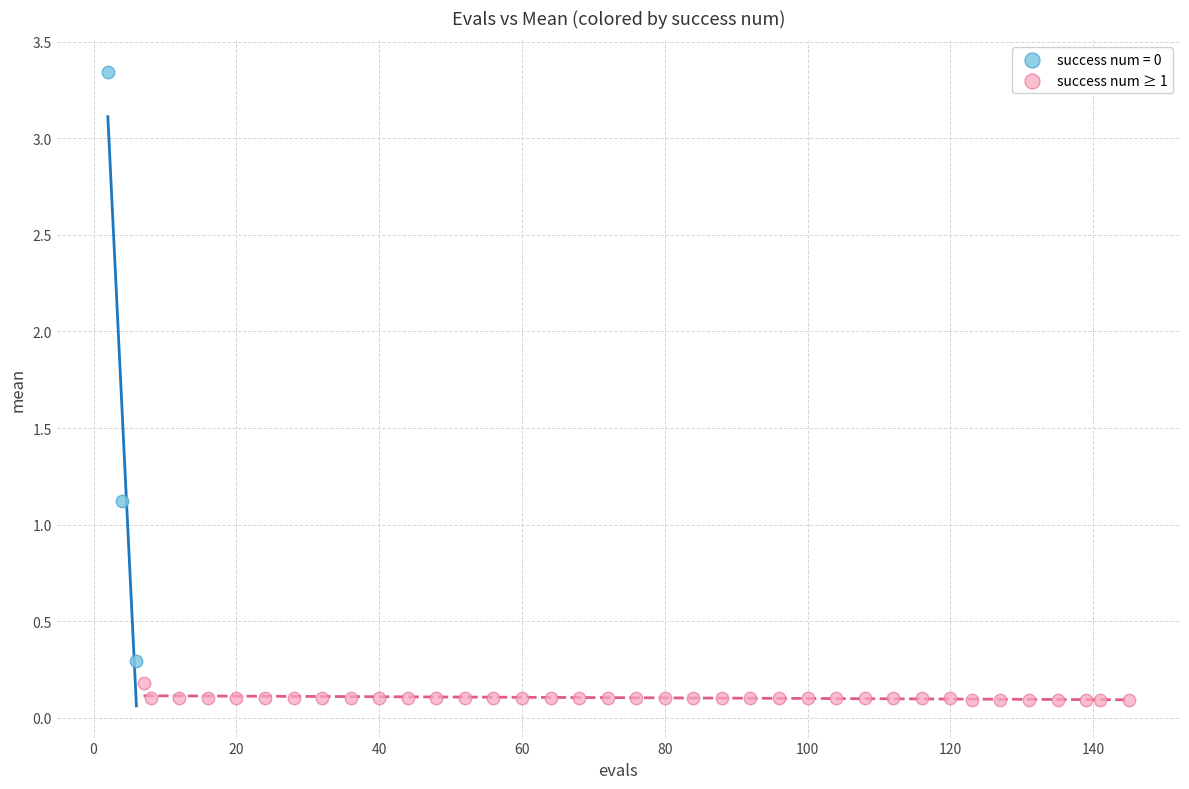

Which series reaches the maximum Y coordinate?

success num = 0